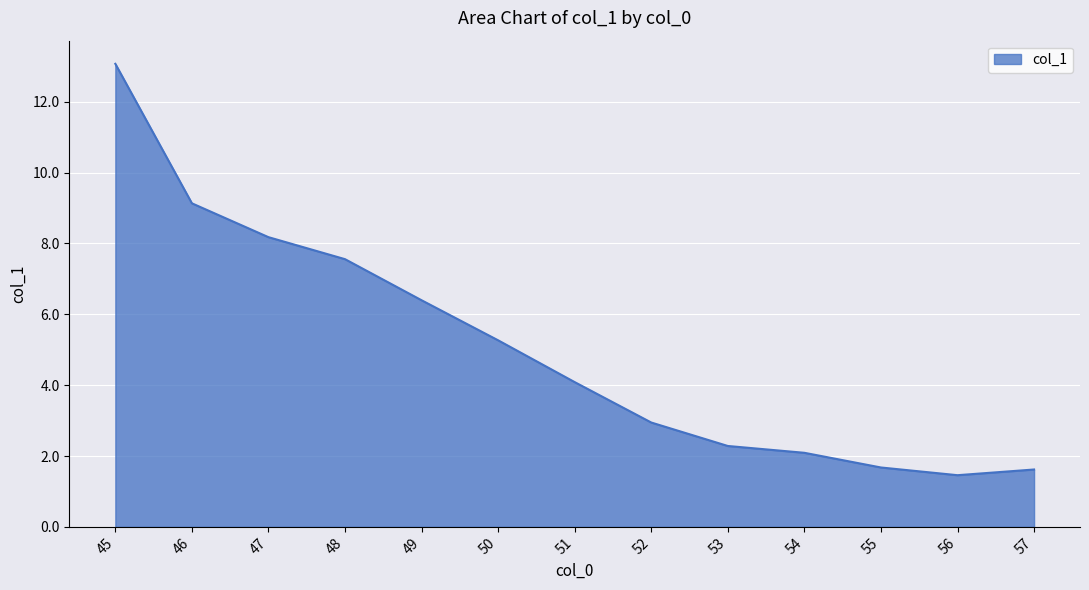

What is the difference between the second highest and minimum values?

7.7